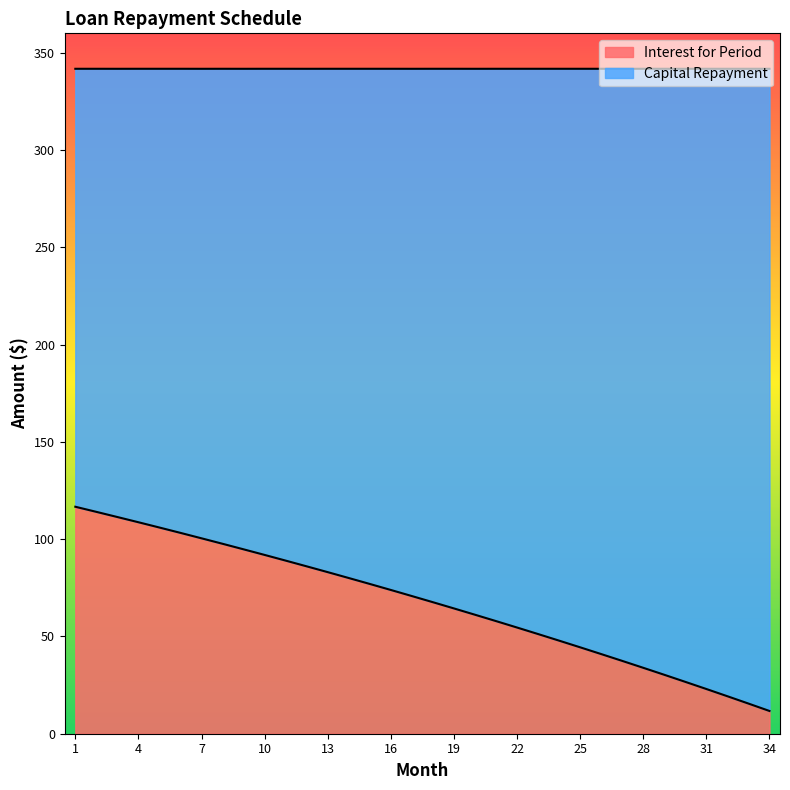

The chart shows a value of 79.5 at 25. True or false?

False